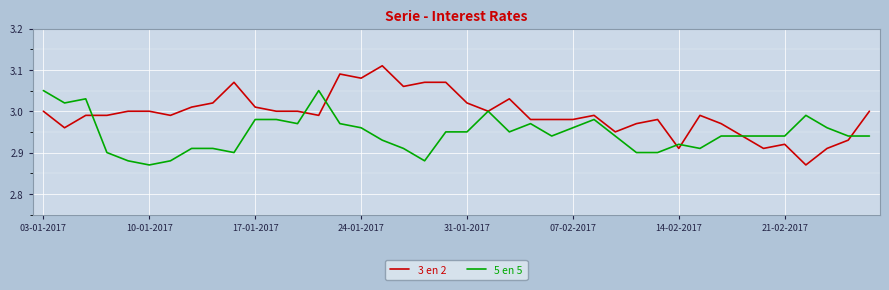

Which series has the largest range (max minus min)?

3 en 2